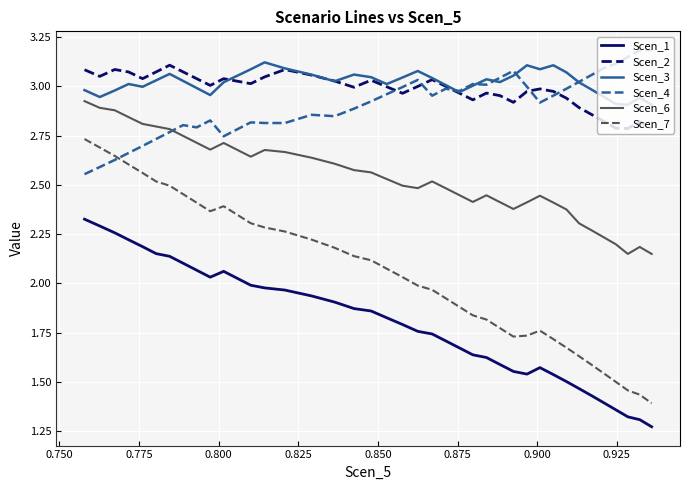

What is the greatest value displayed?

3.2